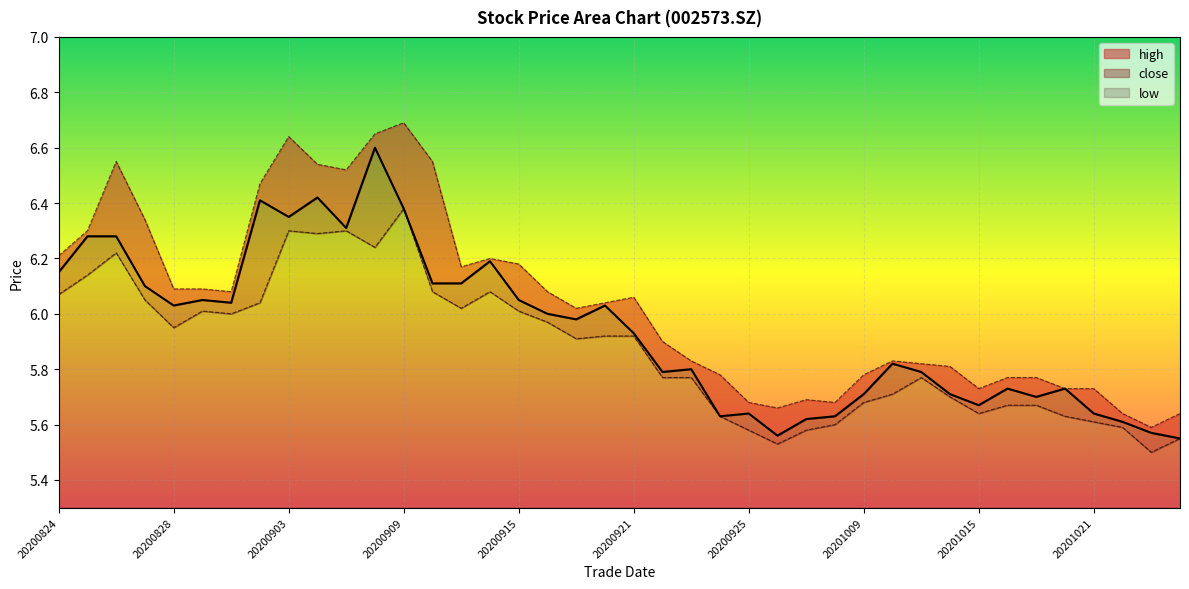

How many lines are shown in the chart?

3